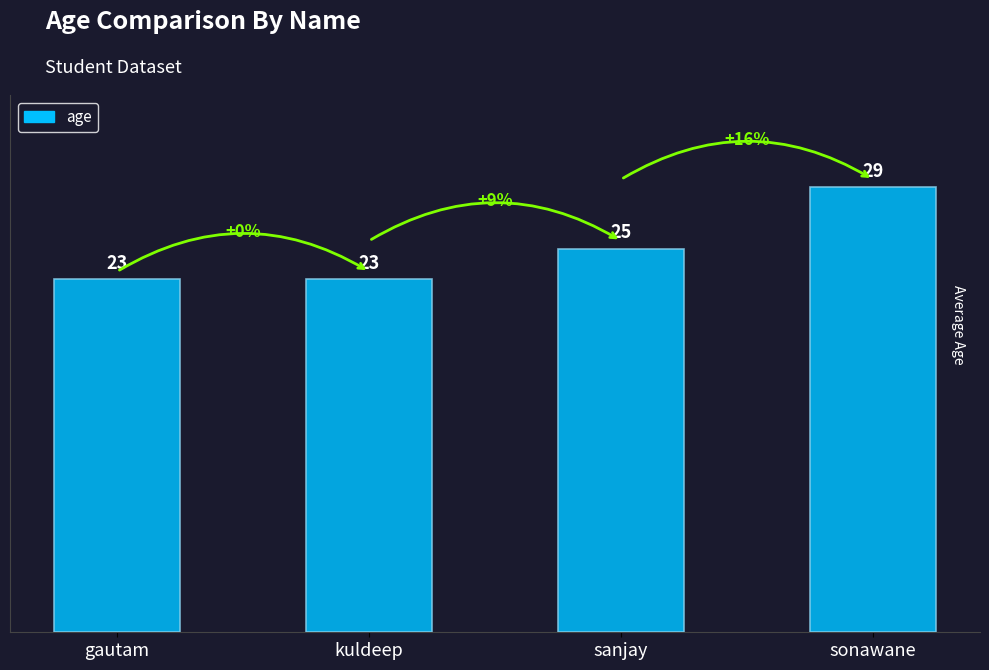

Are the bars horizontal?

No